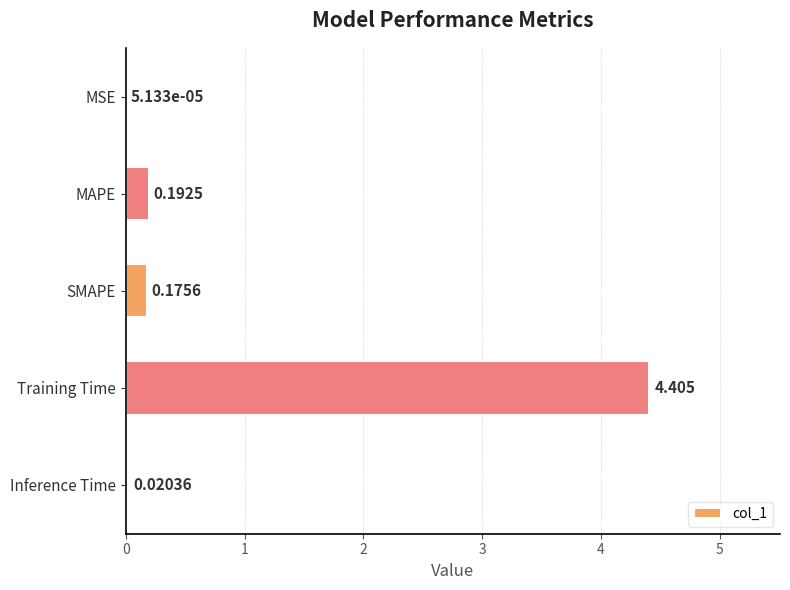

What is the average value?

1.0